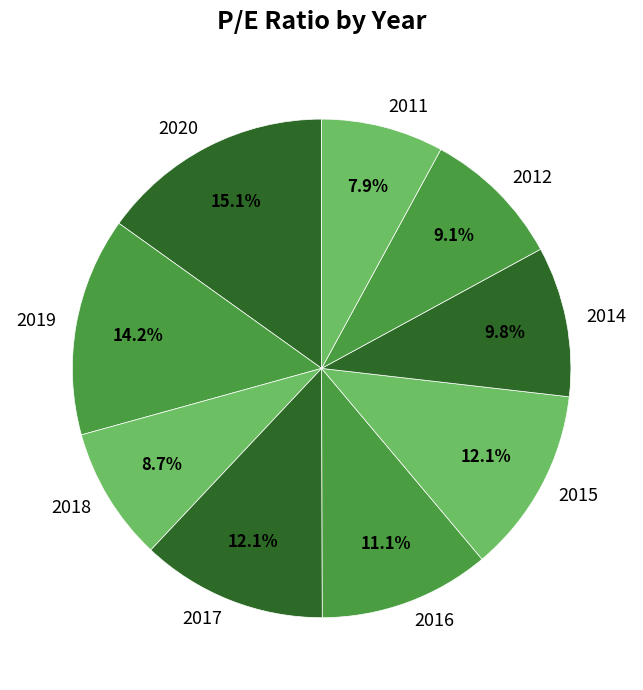

Which category has the biggest portion of the pie?

2020